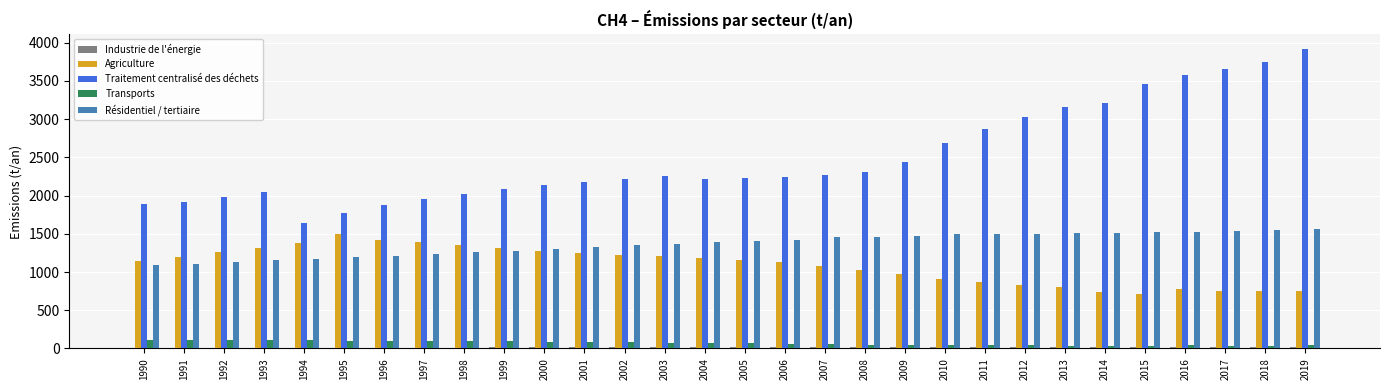

True or false: Transports has a value of 76.0 at 2004.

True